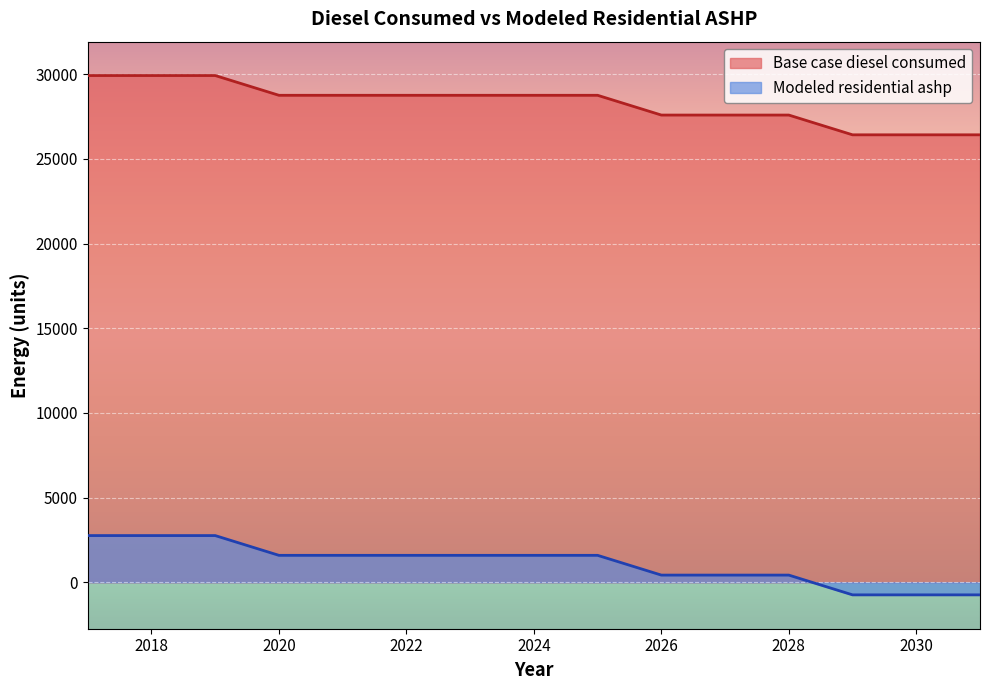

At 2028, list the series in order from smallest to largest.

Modeled residential ashp, Base case diesel consumed